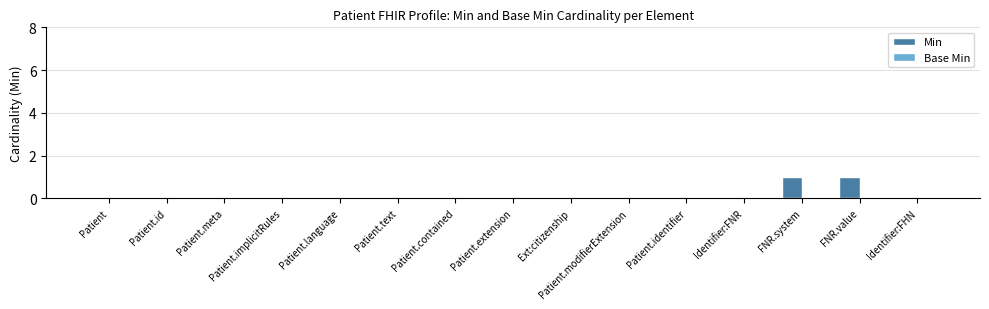

Is it true that the value at Identifier:FHN is 1?

False